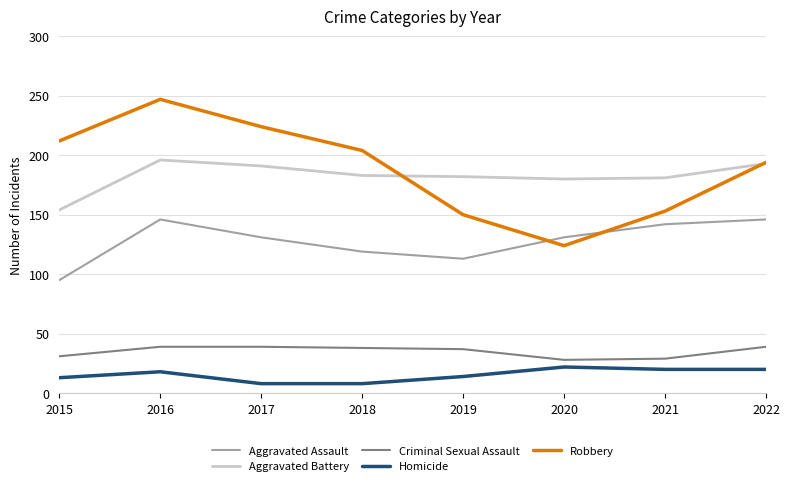

What is the highest value of the Homicide series?

22